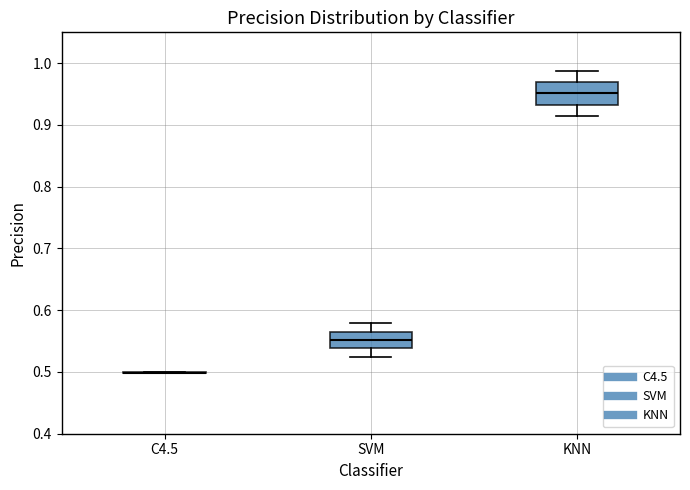

Reading left to right, read every box against the y-axis: the position of its median line, the range the box covers, and the ends of its whiskers. The values are not printed on the chart, so give them approximately, as read against the axis.

C4.5: box collapsed to a line at 0.50, whiskers 0.50 to 0.50
SVM: median 0.55, box 0.54 to 0.57, whiskers 0.53 to 0.58
KNN: median 0.95, box 0.93 to 0.97, whiskers 0.91 to 0.99